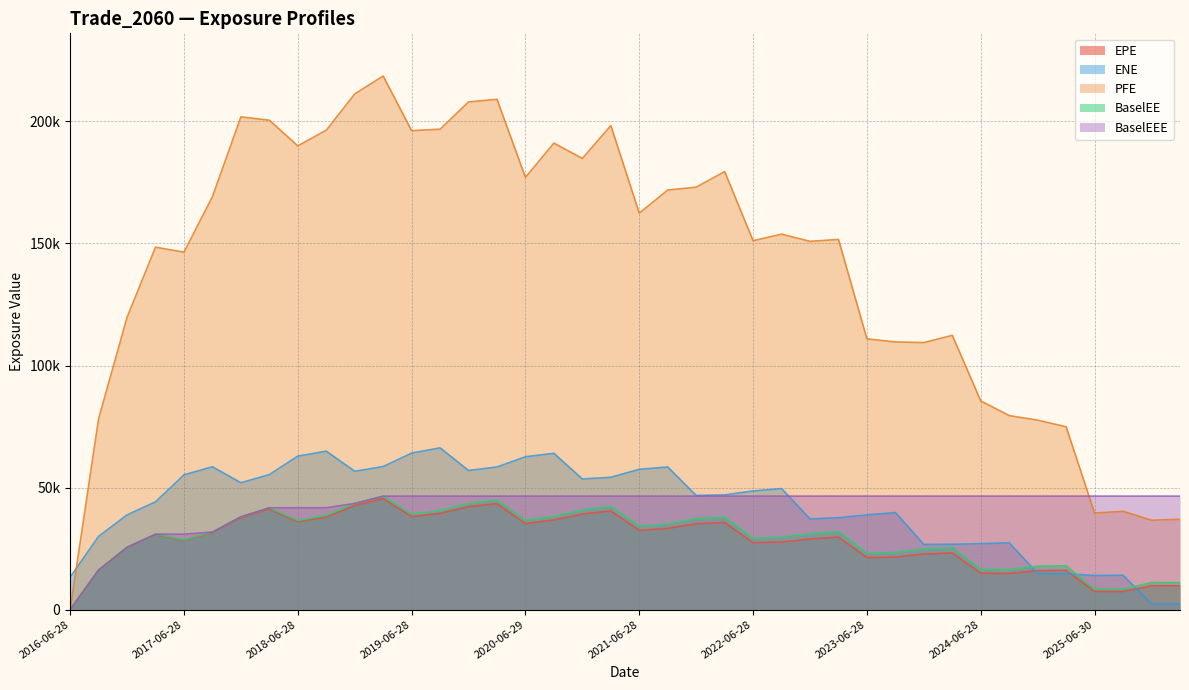

What is the value of the PFE point at the 2nd from the left?

78203.4